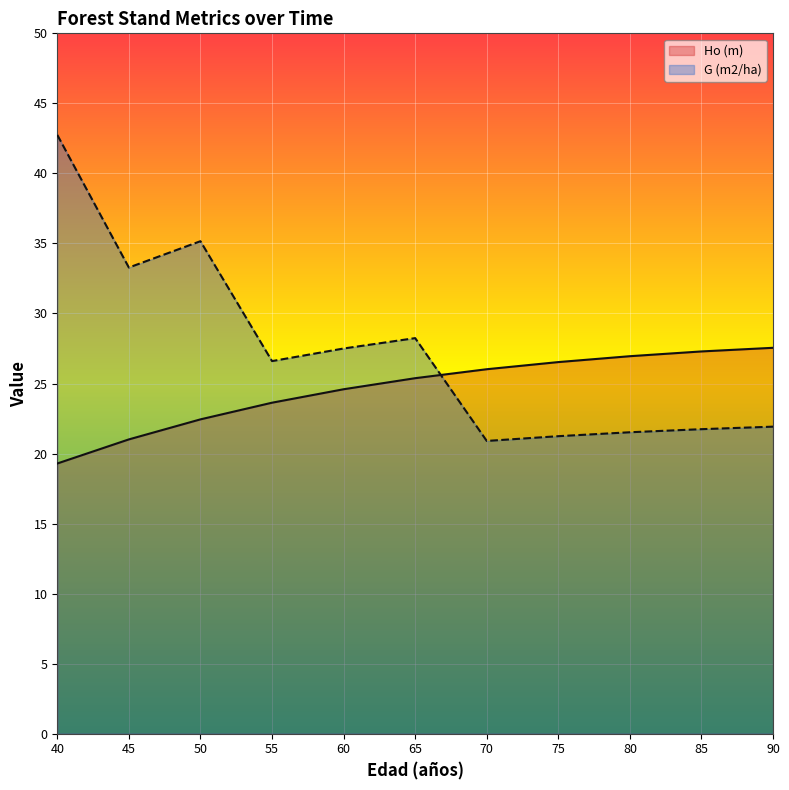

True or false: G (m2/ha) and Ho (m) intersect in this chart.

True